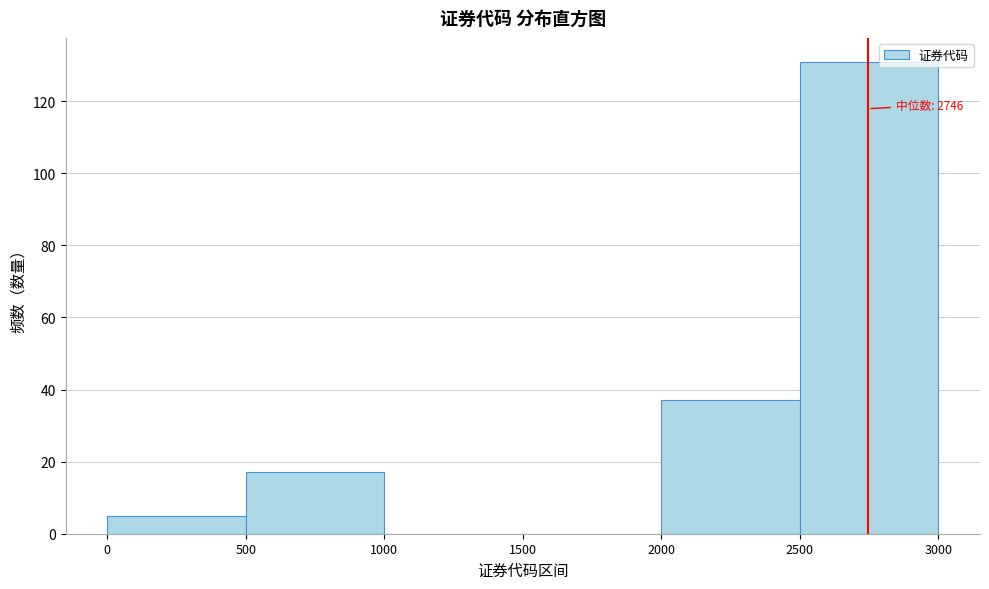

Over which range of the x-axis is the bar tallest?

2500 to 3000